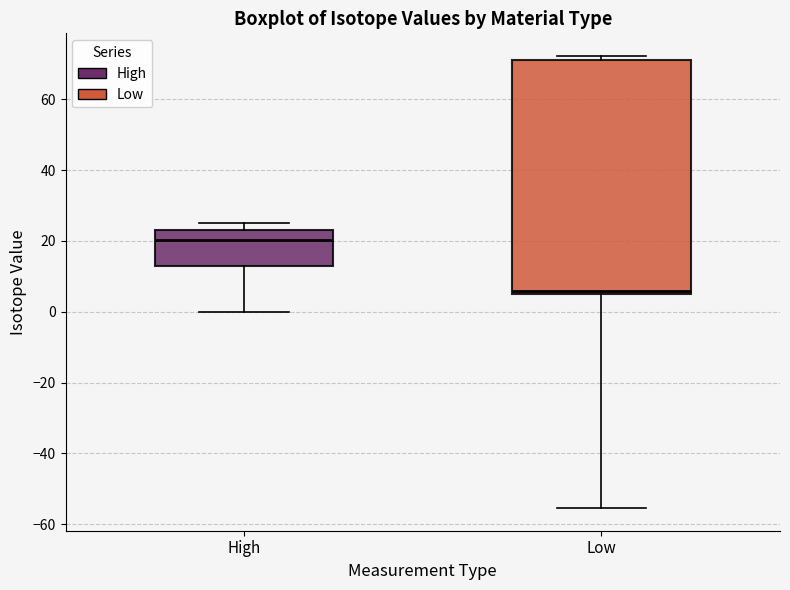

Reading left to right, read every box against the y-axis: the position of its median line, the range the box covers, and the ends of its whiskers. The values are not printed on the chart, so give them approximately, as read against the axis.

High: median 20, box 14 to 24, whiskers 0 to 26
Low: median 6 (just above the box's lower edge), box 6 to 72, whiskers -56 to 72 (just above the box's upper edge)